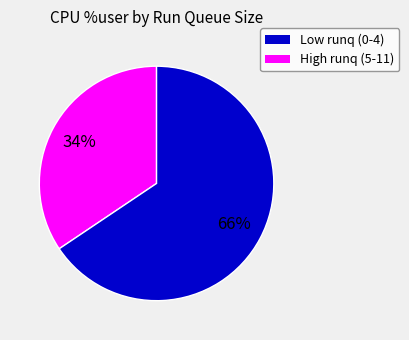

Does any single category account for the majority?

Yes